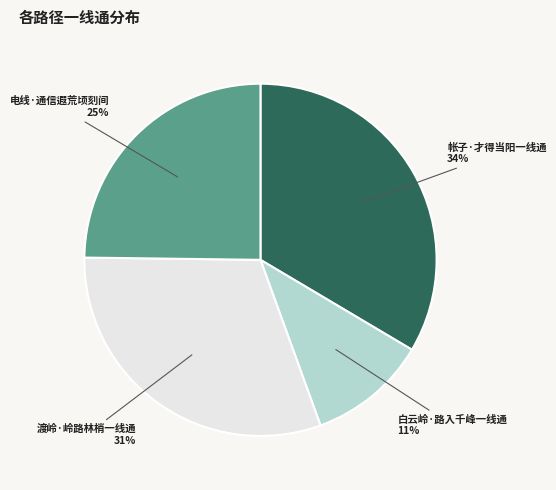

Does any single category account for the majority?

No